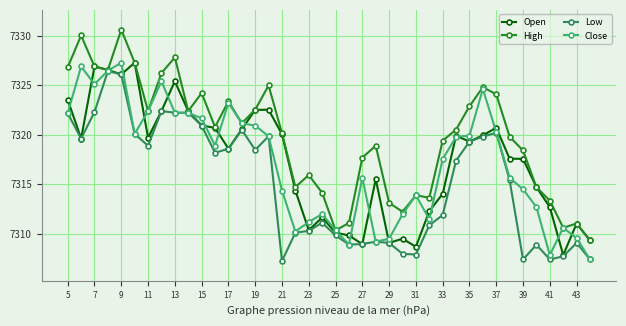

True or false: Low has more than 1 interior local peaks.

True